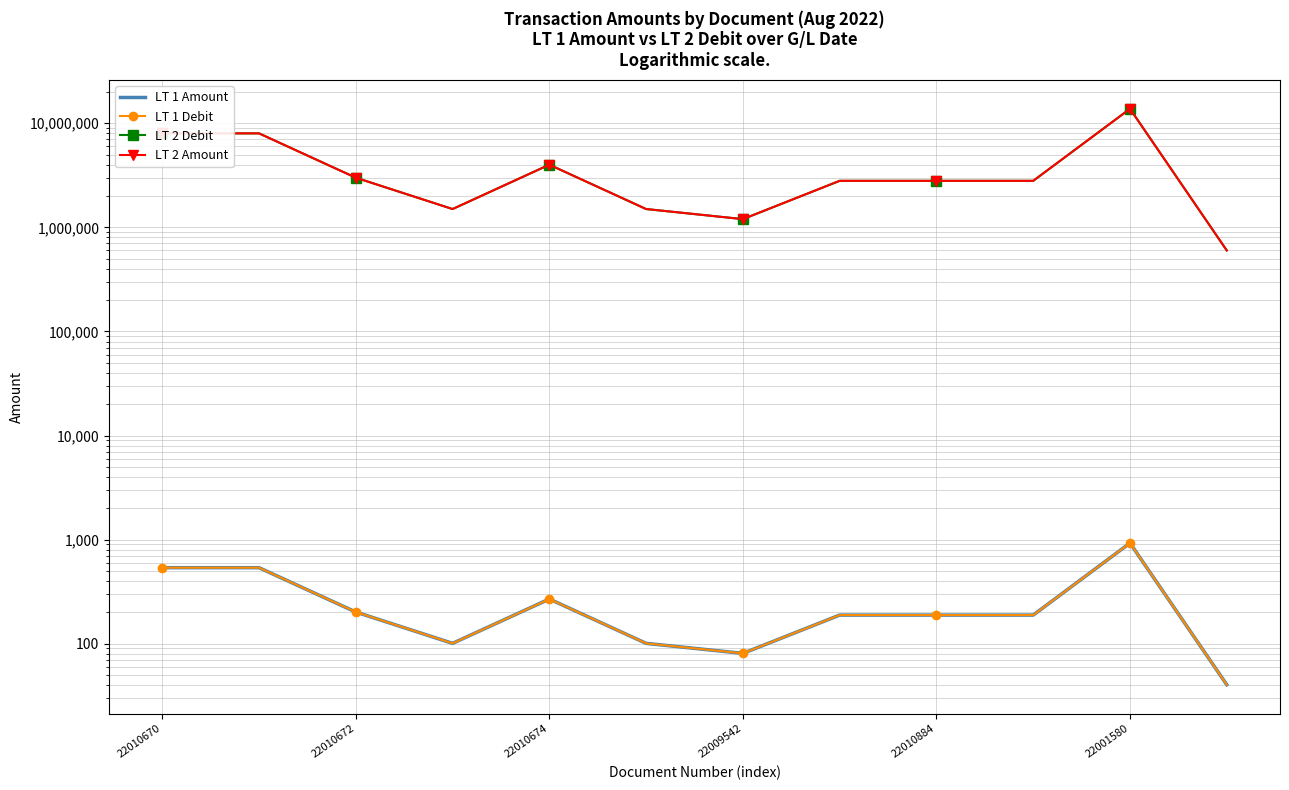

True or false: LT 1 Amount and LT 2 Debit intersect in this chart.

False